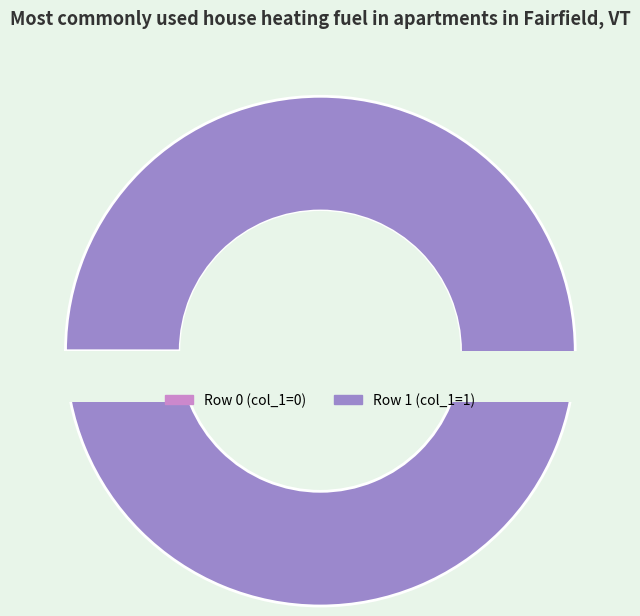

What percentage do 1532534571 and 1519230189 together represent?

100.0%